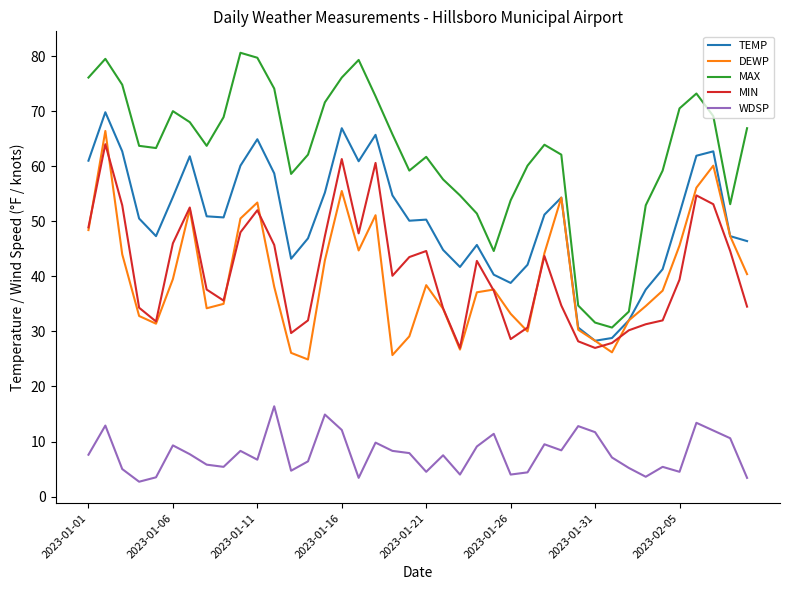

Which series has the widest spread of values?

MAX